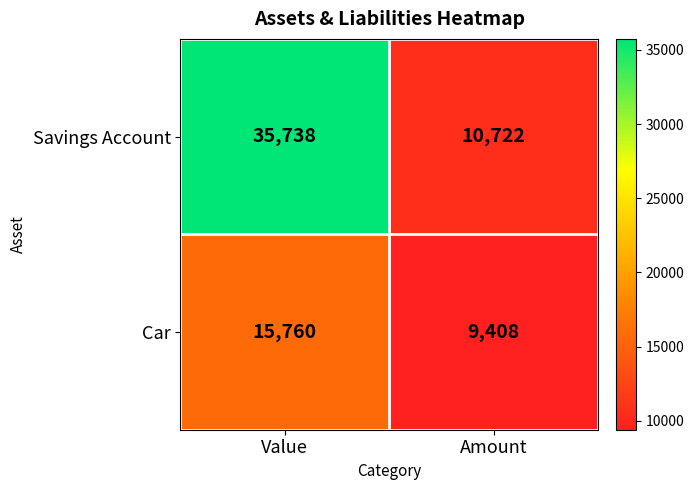

The Savings Account series shows 10722 at Amount. True or false?

True